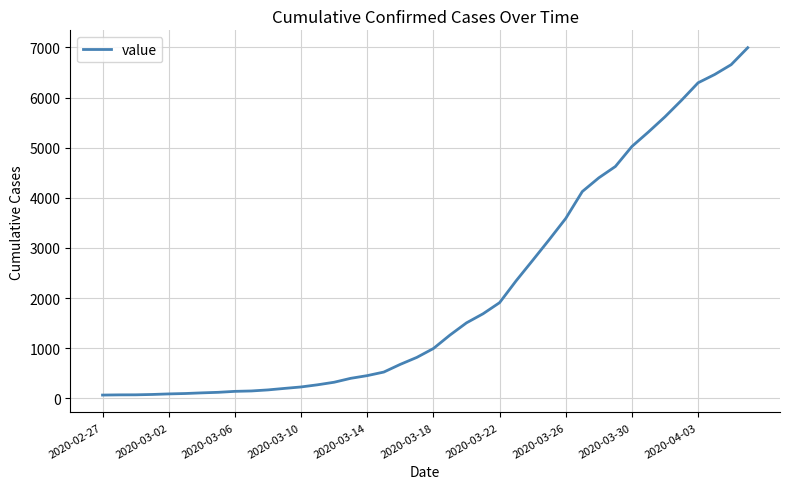

Count the number of data series in this chart.

1